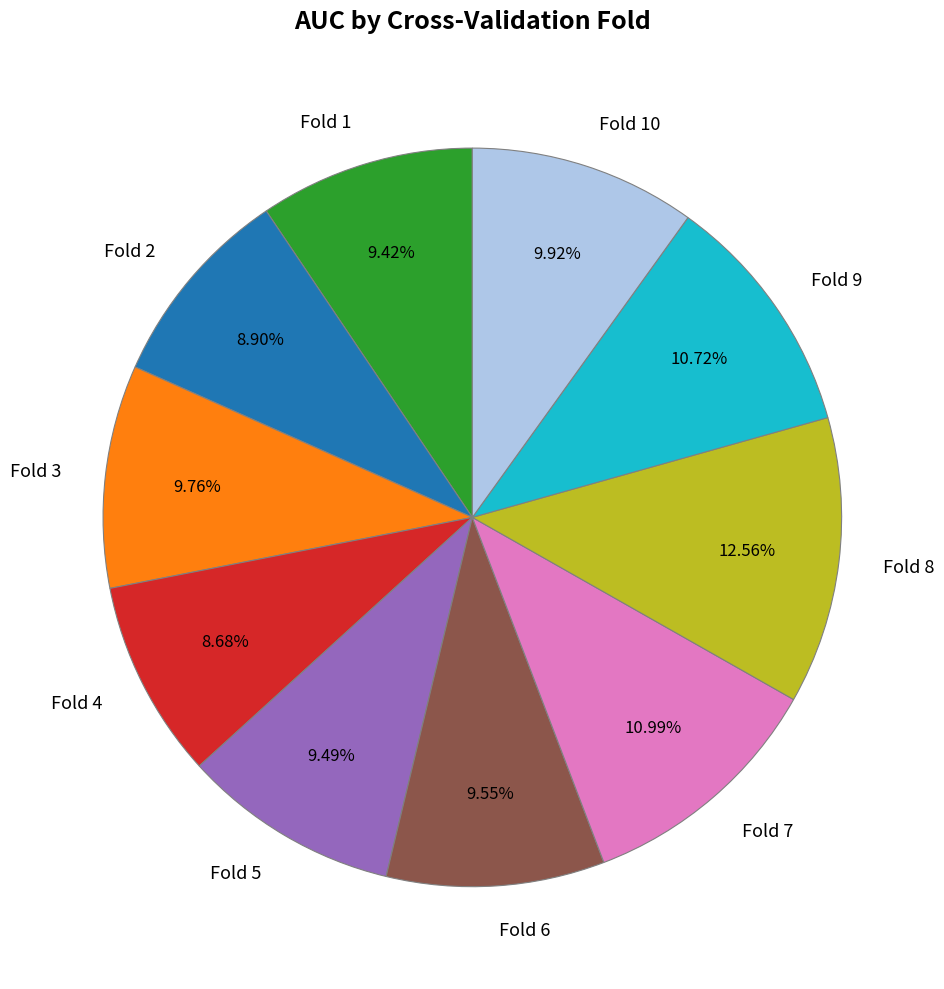

Combined, do Fold 3 and Fold 4 account for over 50%?

No